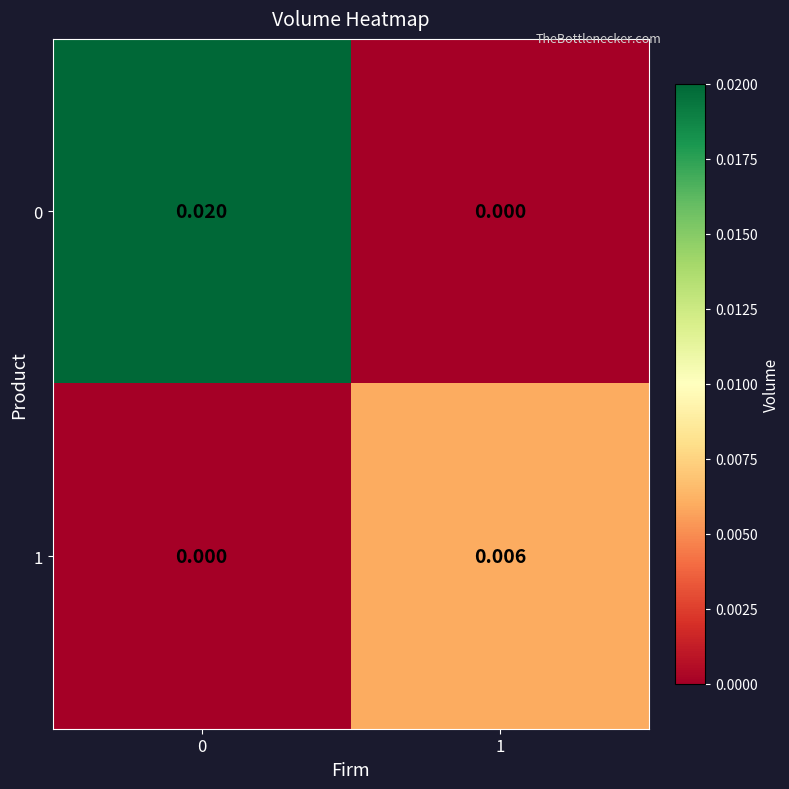

Is the value of 1 at 1 greater than the value of 0 at 1?

Yes